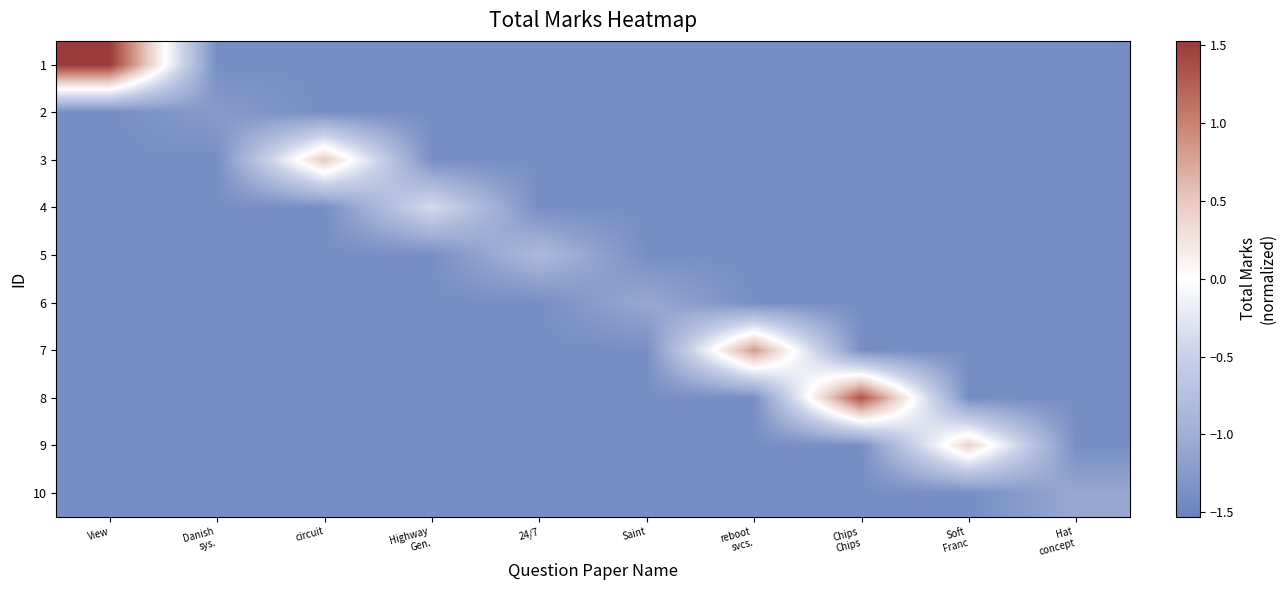

Count the number of categories in the chart.

10